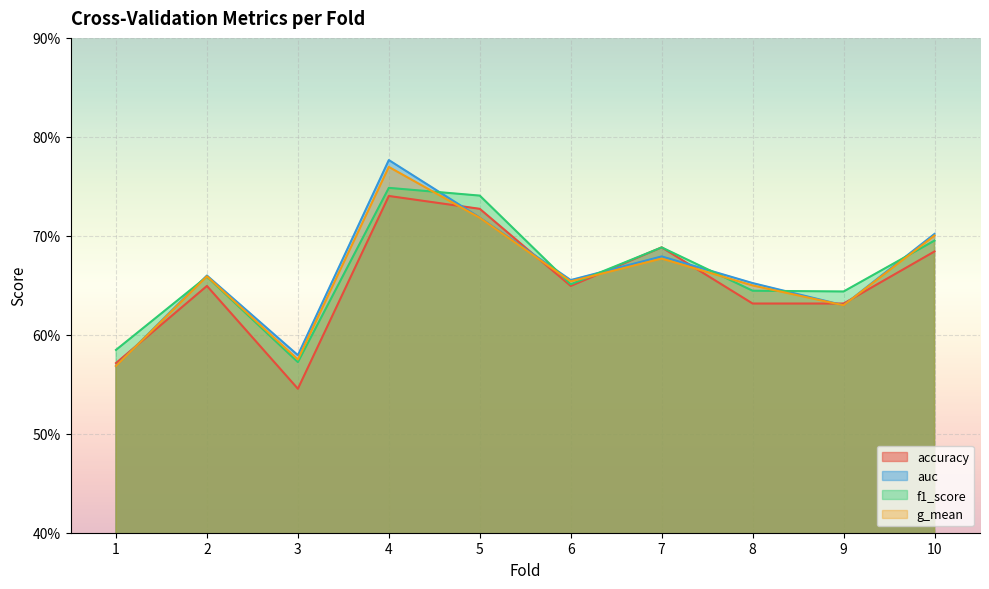

What is the lowest value of the g_mean series?

0.6